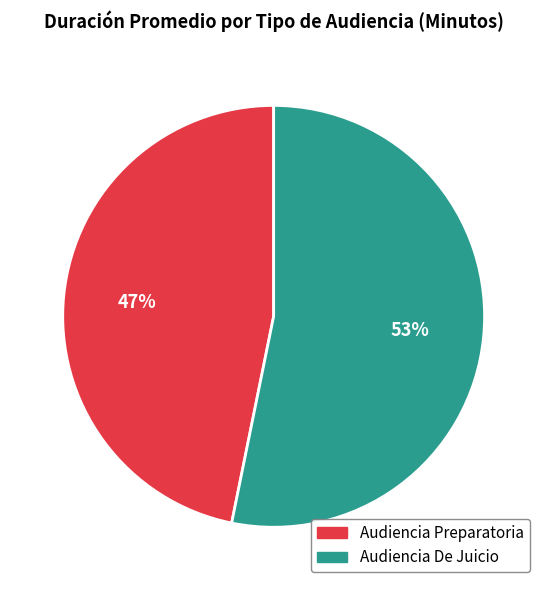

To the nearest percent, what is the difference between the Audiencia De Juicio and Audiencia Preparatoria slice percentages?

6%